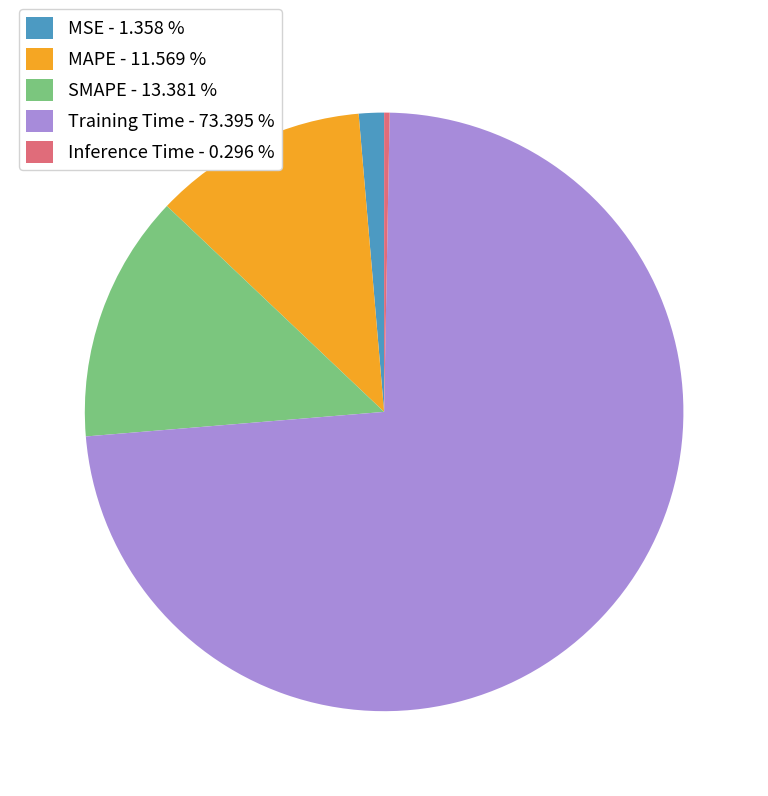

What is the largest slice in the pie chart?

Training Time